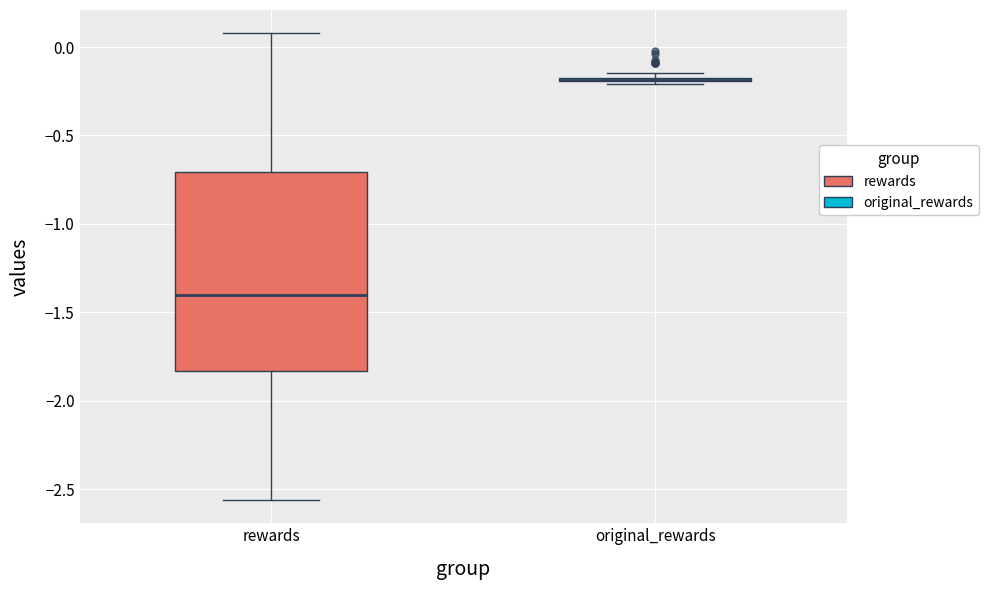

Which box is the tallest, from its lower edge to its upper edge?

rewards